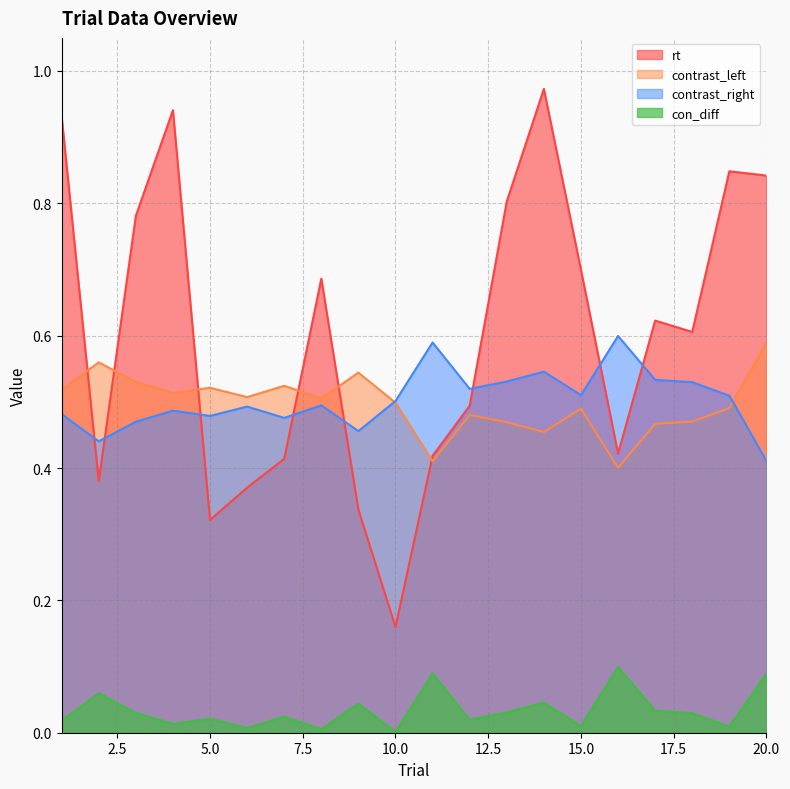

How many series are shown in this chart?

4